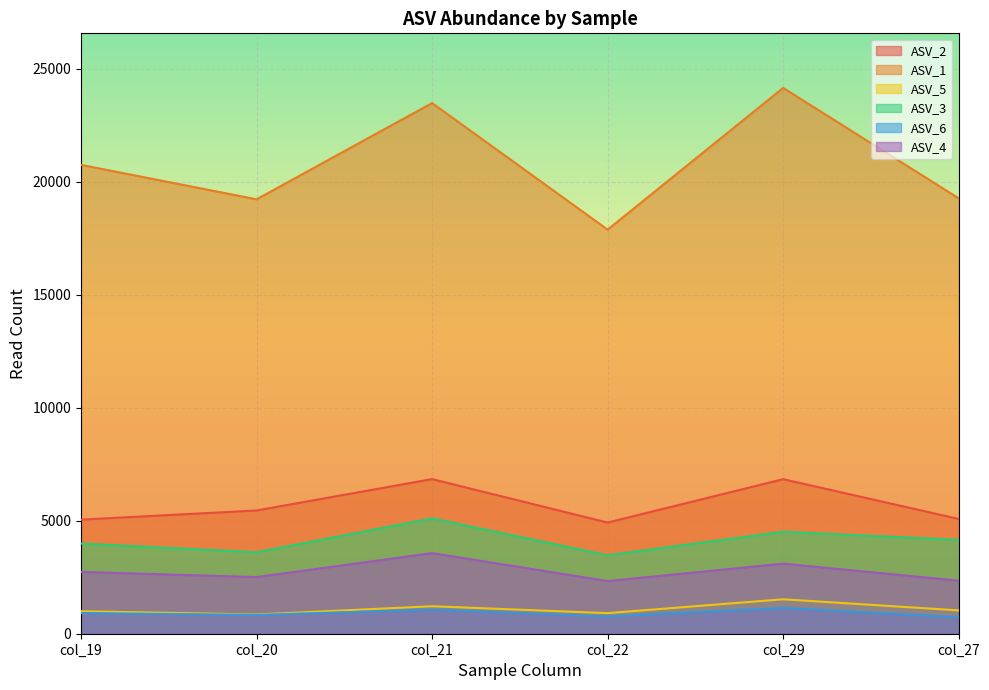

Which series changed the most between col_20 and col_22?

ASV_1